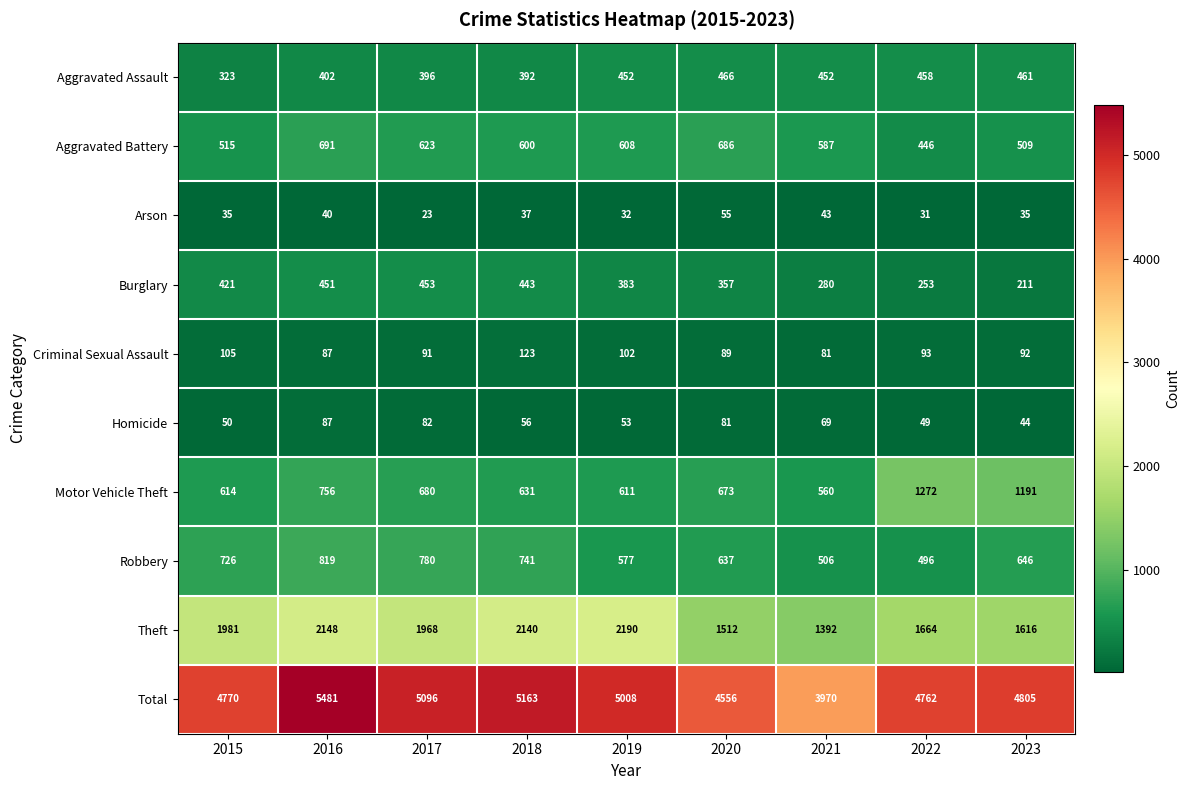

What is the total value across all series at 2021?

7940